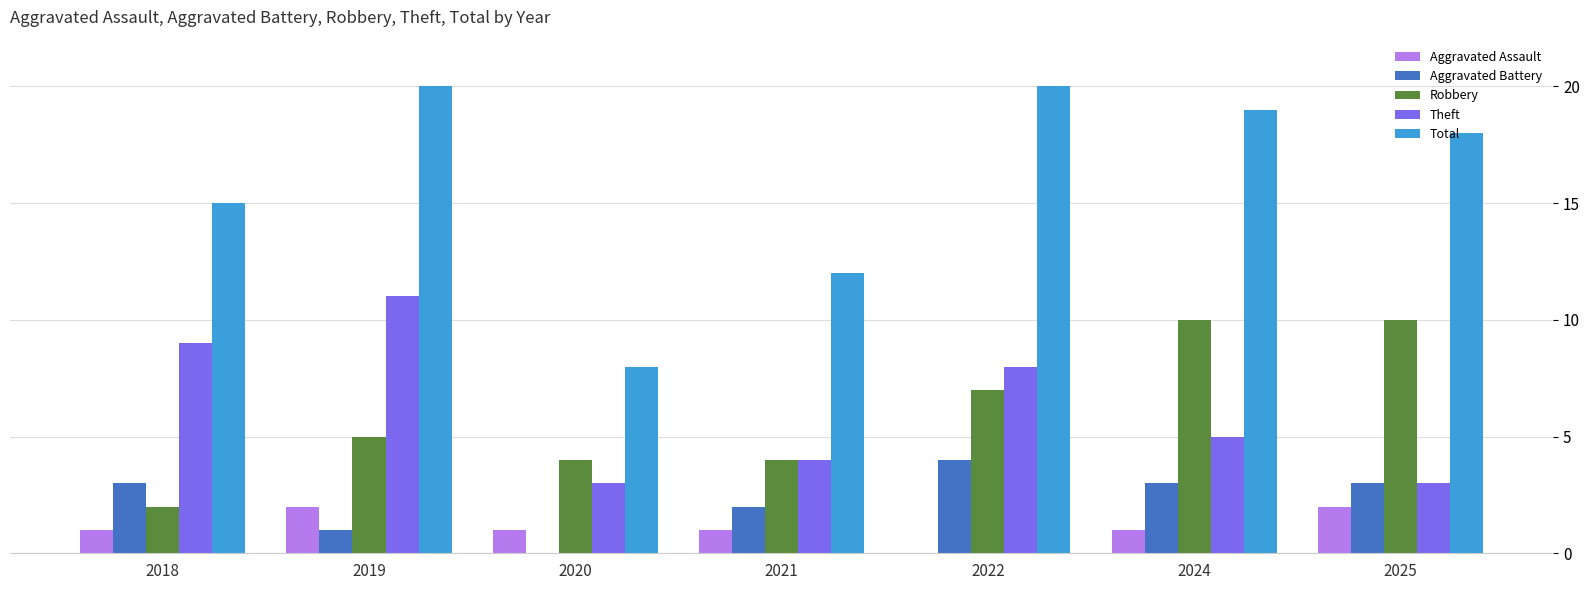

What is the total value across all series at 2022?

39